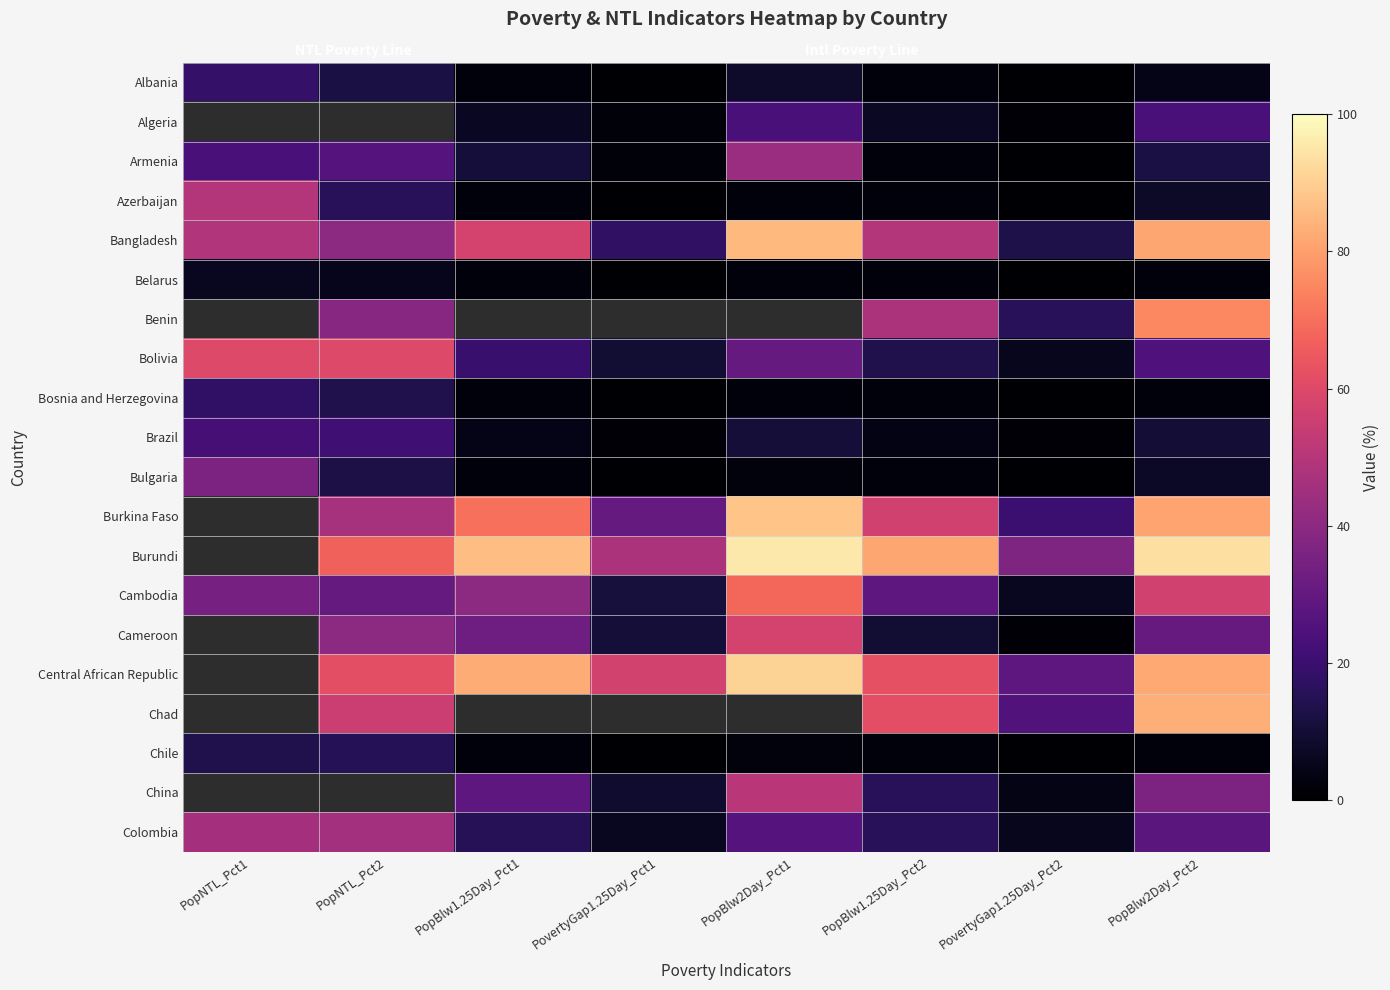

How many Cameroon values are between 32 and 39?

1